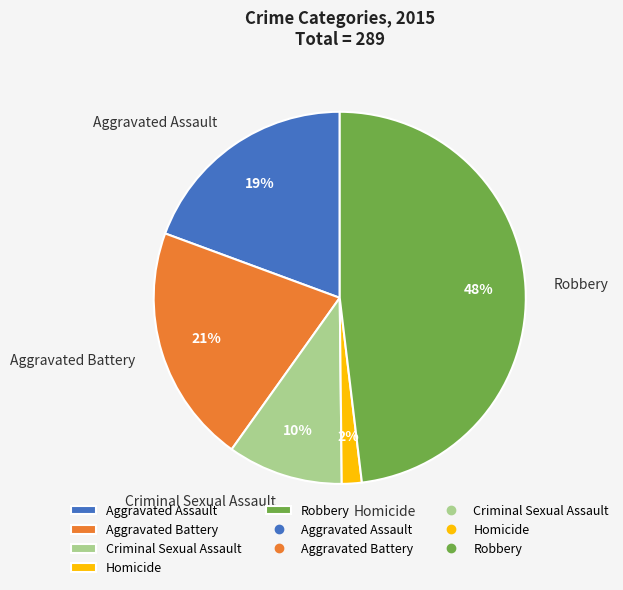

To the nearest percent, what is the combined percentage of Aggravated Assault and Homicide?

21%